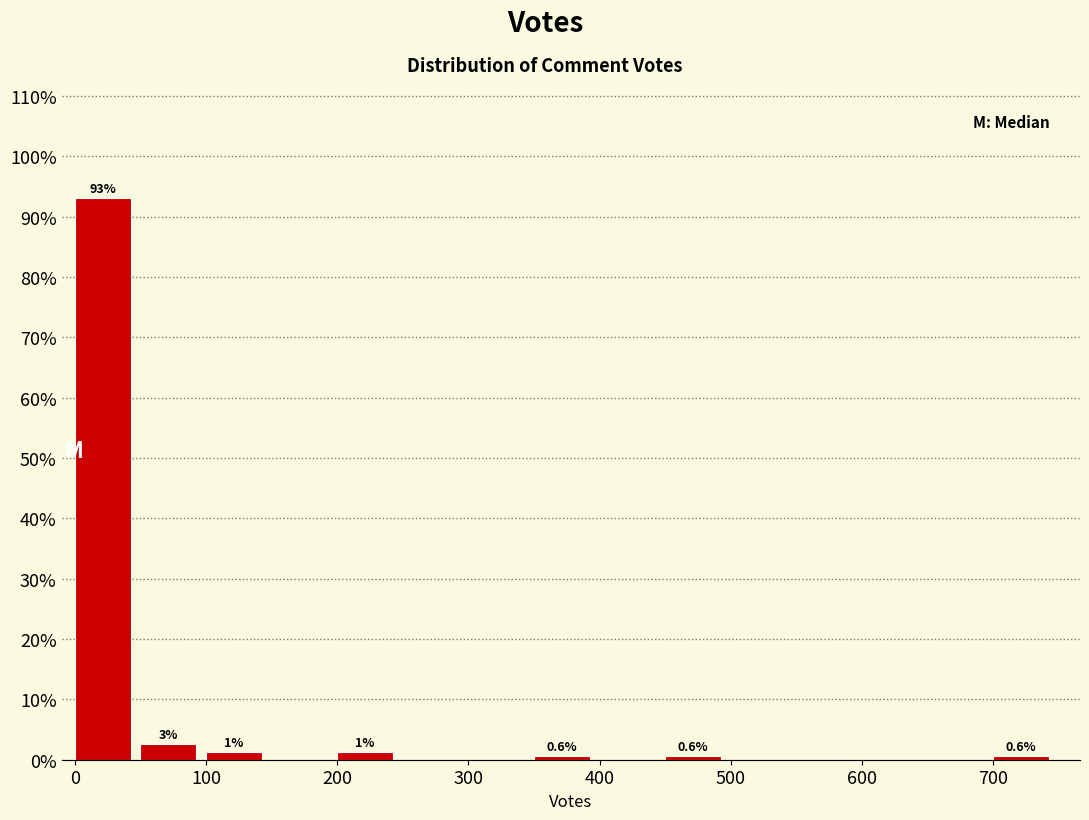

Which range on the x-axis has the tallest bar?

0 to 50